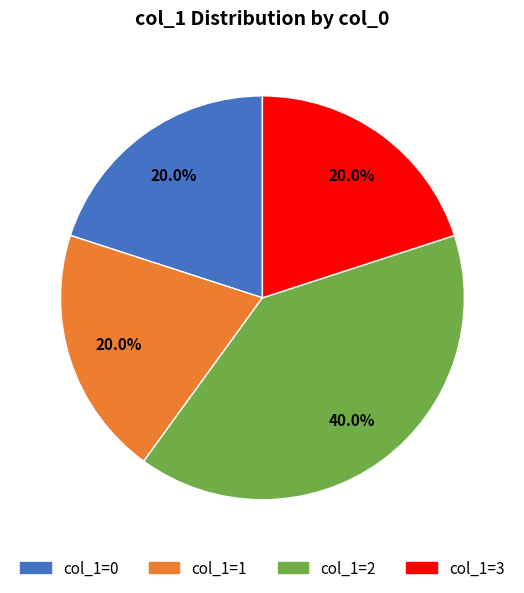

Does any single category account for the majority?

No